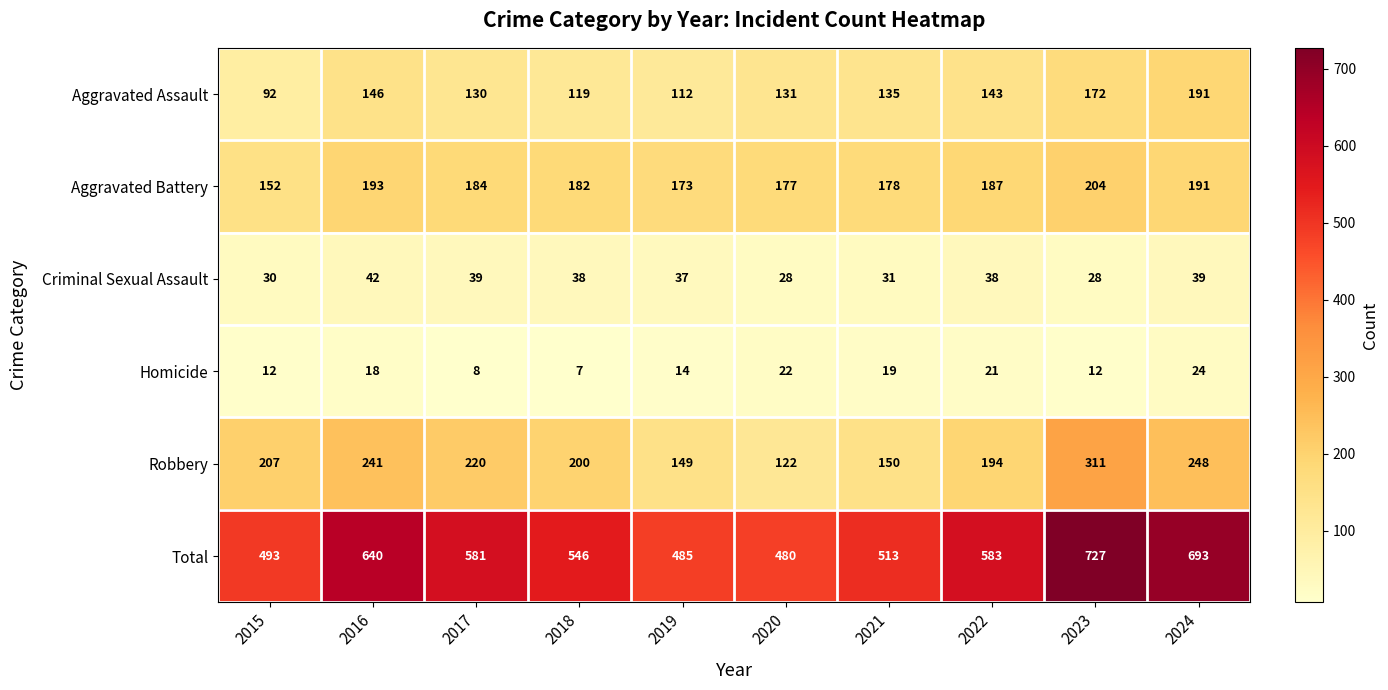

What is the difference between the second highest and second lowest values in the Total series?

208